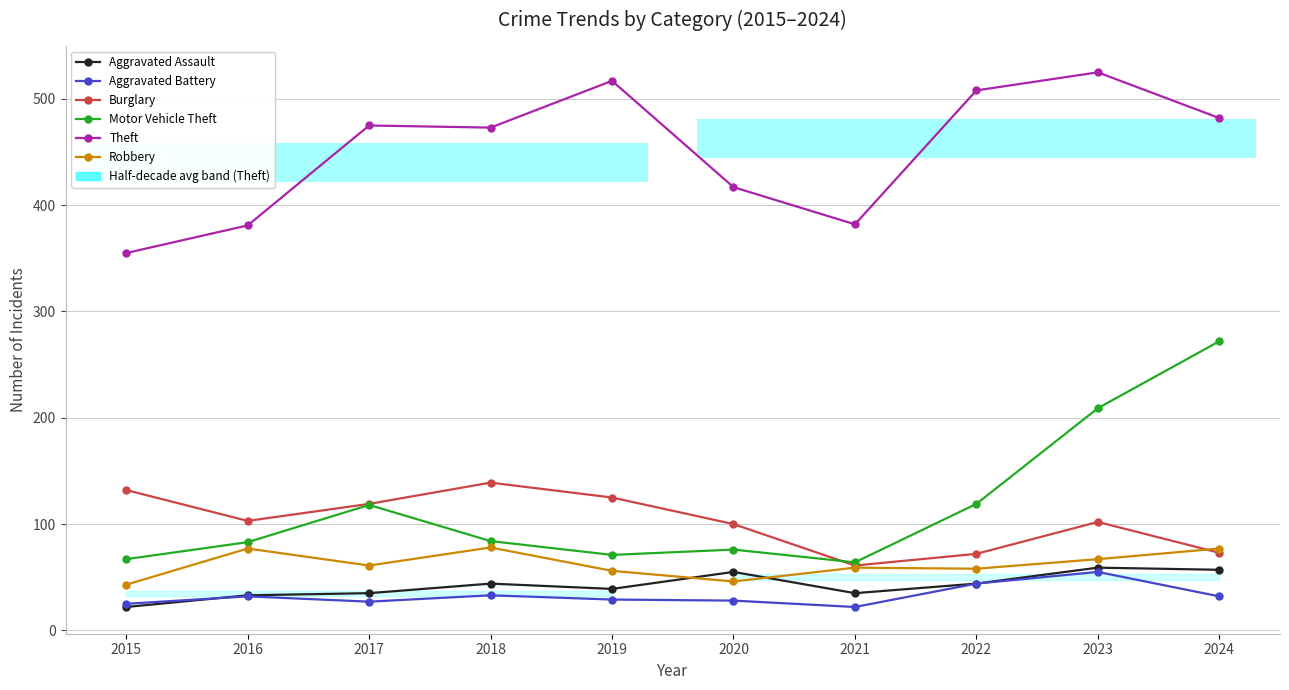

How many values in the Aggravated Battery series are below 32?

5